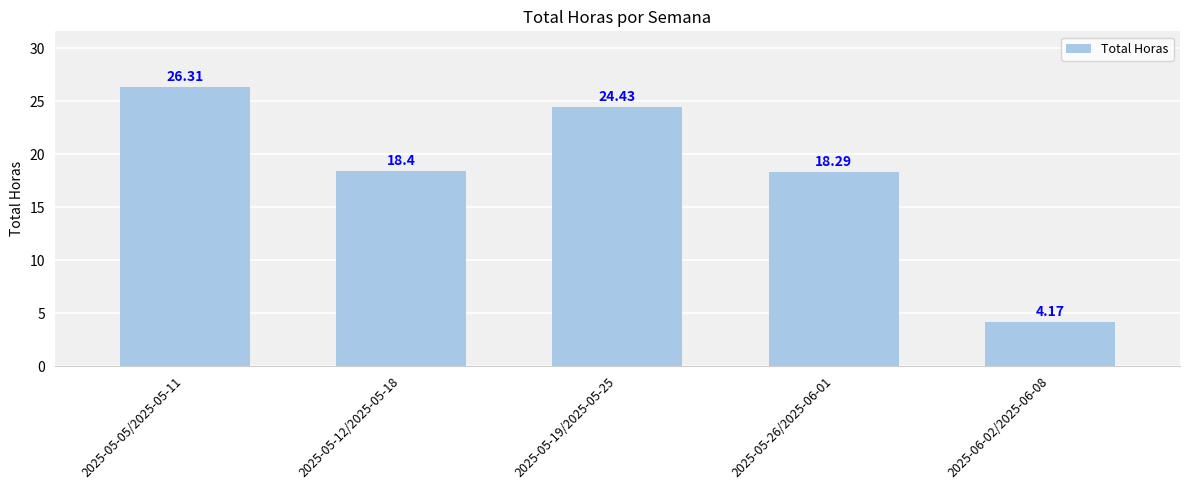

Approximately how many times larger is the value at 2025-05-19/2025-05-25 compared to 2025-05-26/2025-06-01?

1.3